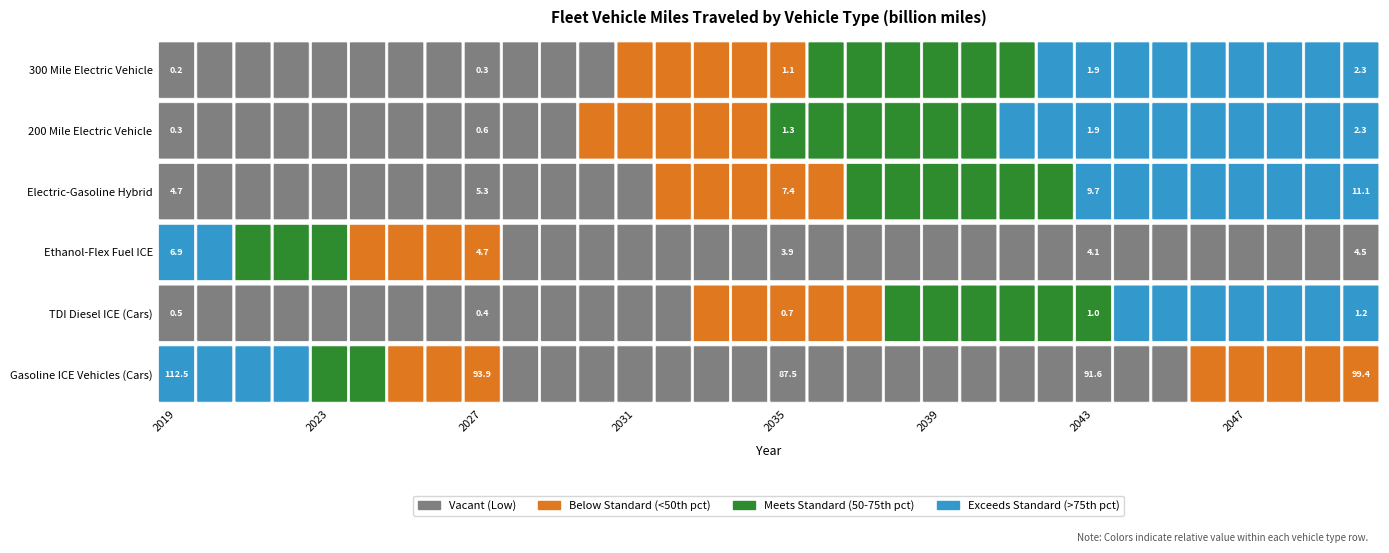

What is the maximum value for 300 Mile Electric Vehicle?

2.3